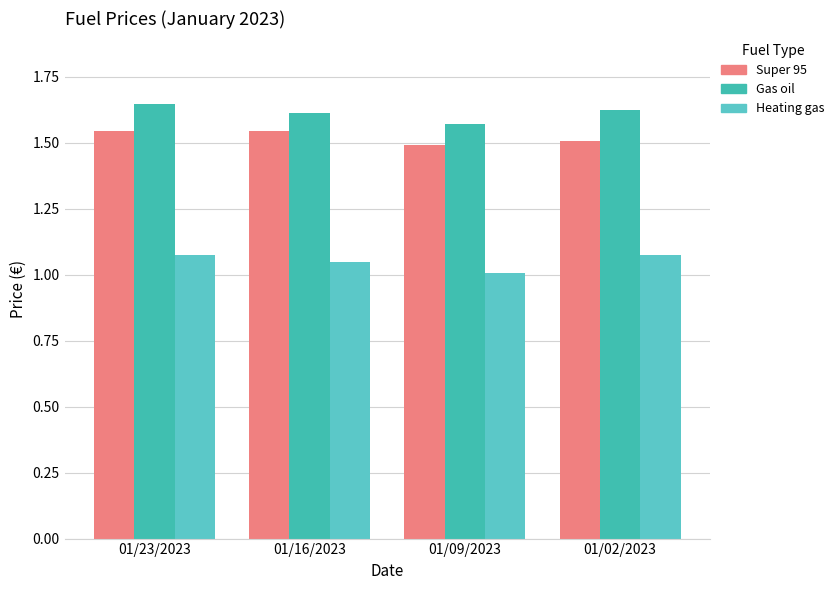

True or false: Heating gas has a value of 1.0 at 01/09/2023.

True